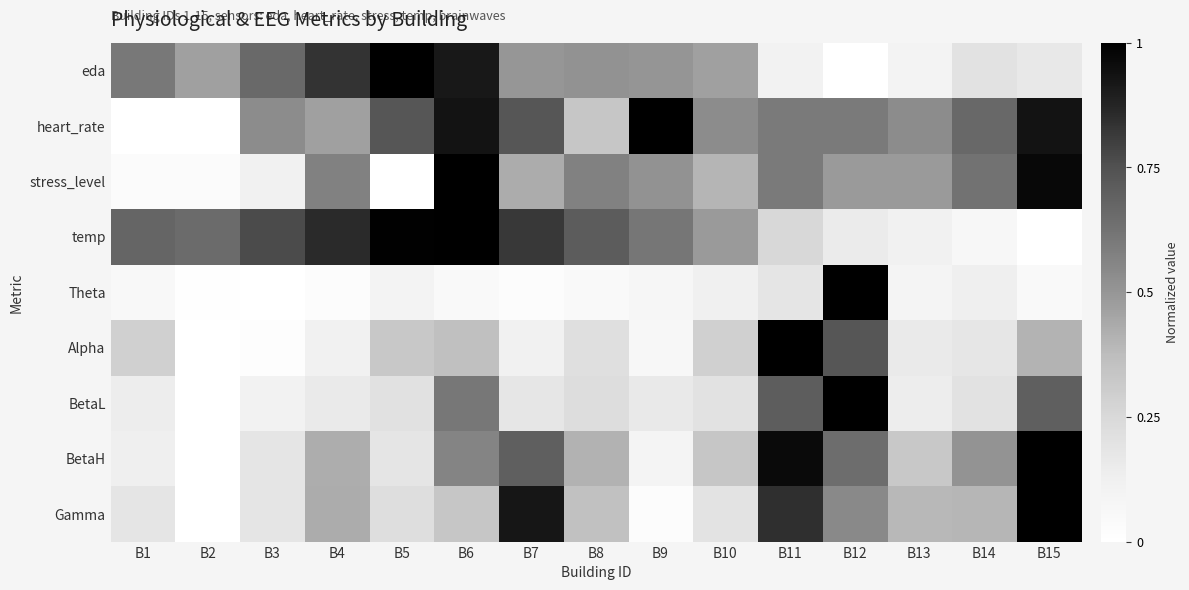

What is the maximum value shown in the chart?

1.0